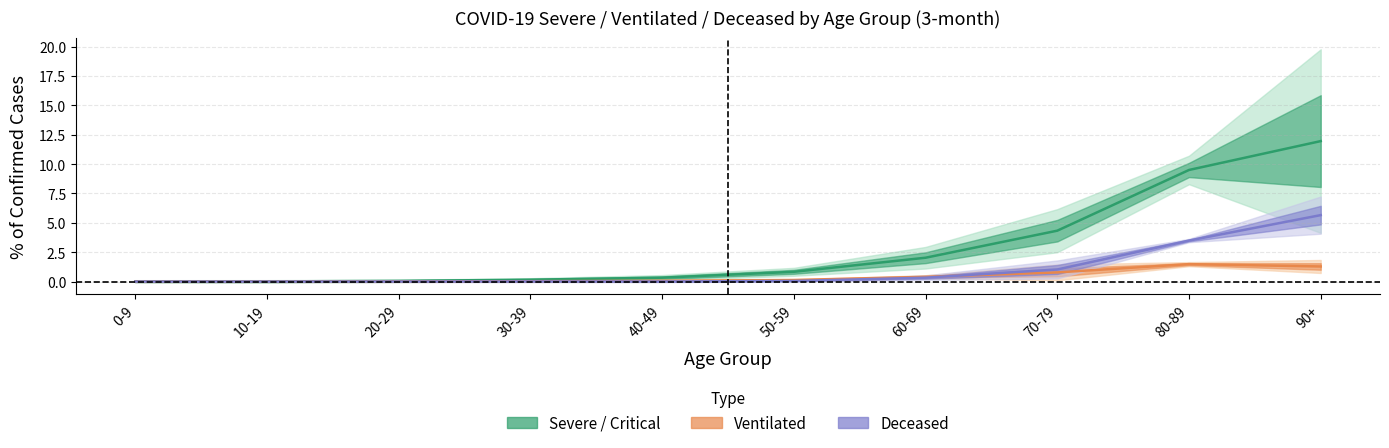

Reading right to left, extract all data points from this chart.

Severe critical (centre): 90+=12.0	80-89=9.5	70-79=4.3	60-69=2.0	50-59=0.8	40-49=0.3	30-39=0.2	20-29=0.1	10-19=0.0	0-9=0.0
Ventilated (centre): 90+=1.3	80-89=1.5	70-79=0.8	60-69=0.4	50-59=0.1	40-49=0.1	30-39=0.0	20-29=0.0	10-19=0.0	0-9=0.0
Deceased (centre): 90+=5.7	80-89=3.5	70-79=1.0	60-69=0.3	50-59=0.1	40-49=0.0	30-39=0.0	20-29=0.0	10-19=0.0	0-9=0.0